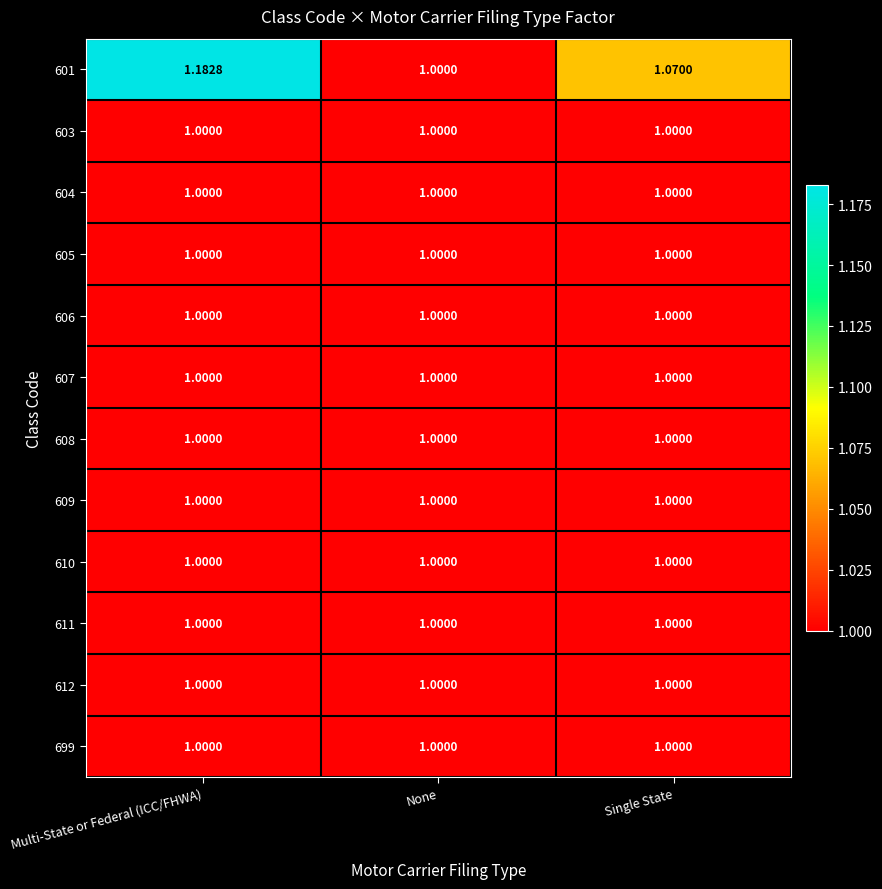

At which category is the sum across all series the highest?

Multi-State or Federal (ICC/FHWA)